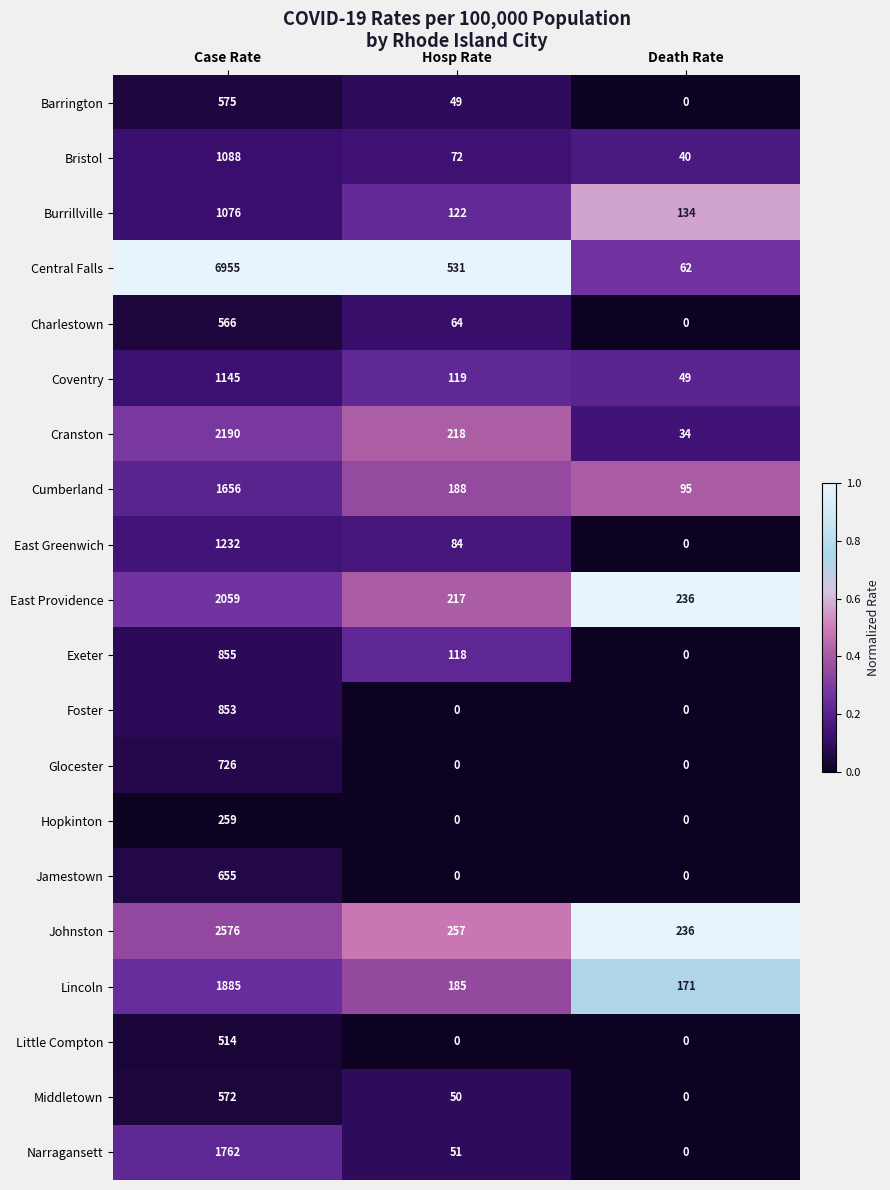

Rank the series by their maximum value, from lowest to highest.

Hopkinton, Little Compton, Charlestown, Middletown, Barrington, Jamestown, Glocester, Foster, Exeter, Burrillville, Bristol, Coventry, East Greenwich, Cumberland, Narragansett, Lincoln, East Providence, Cranston, Johnston, Central Falls